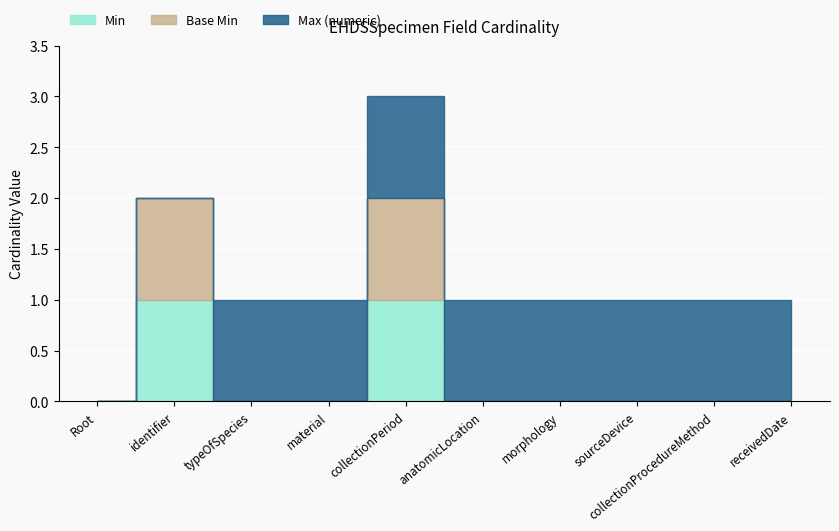

True or false: Base Min and Min intersect in this chart.

False